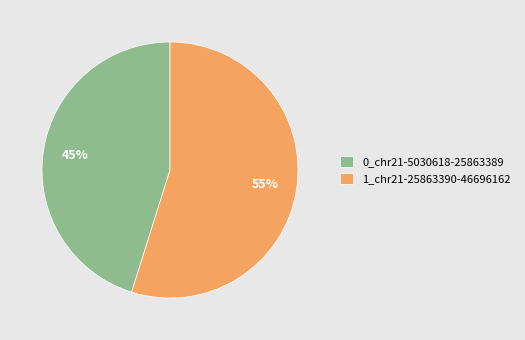

Is 0_chr21-5030618-25863389 the majority of the pie?

No